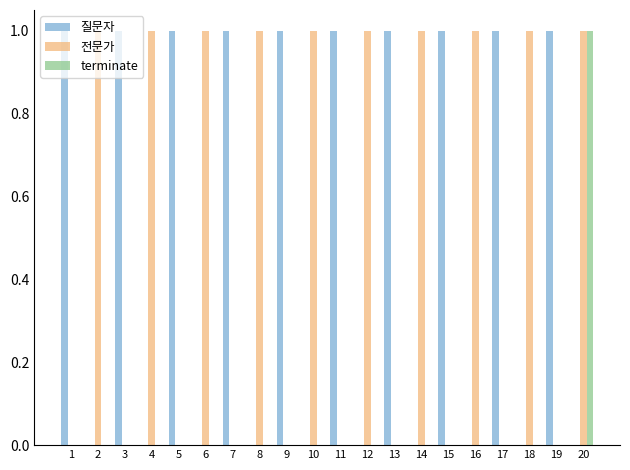

How many 전문가 values are between 0 and 1?

20